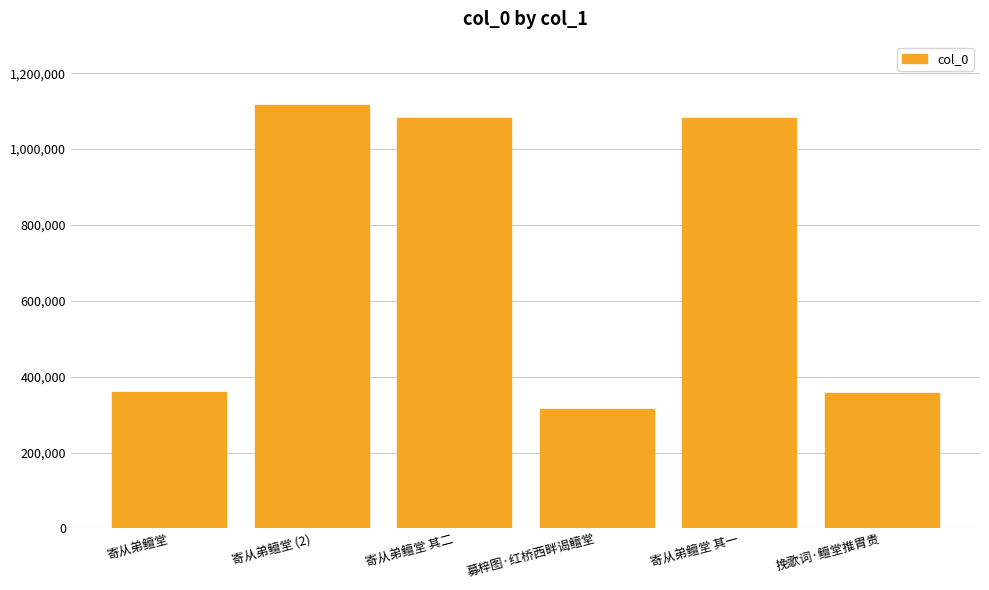

What is the difference between the second highest and minimum values?

766188